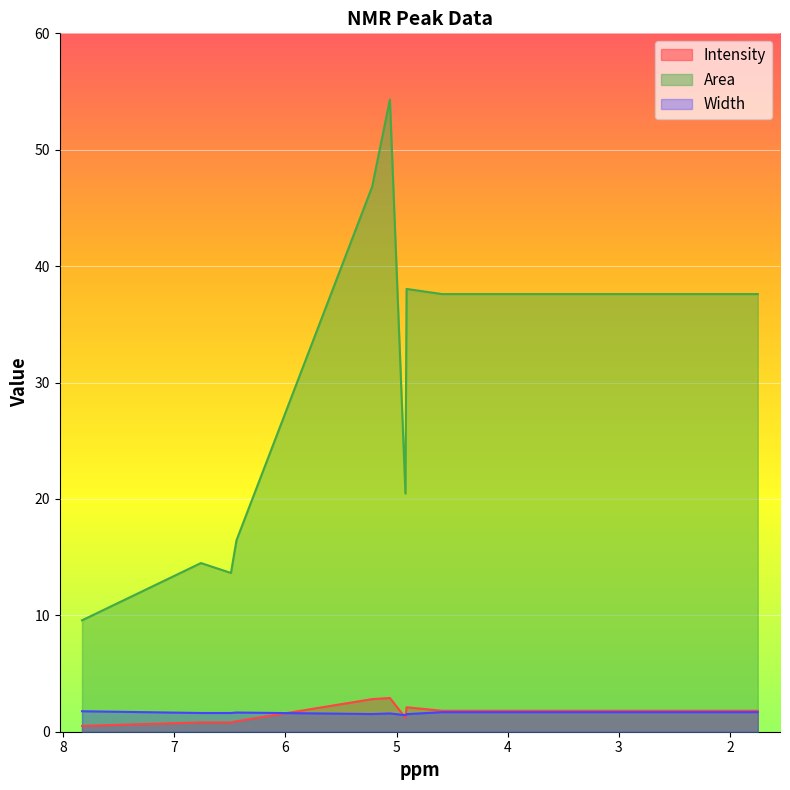

What is the approximate value of Width at 6.44?

1.6